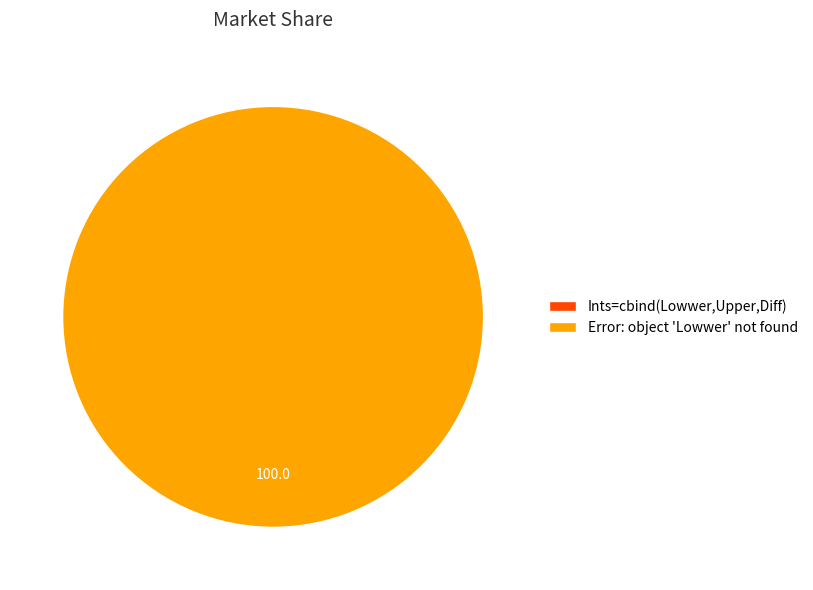

To the nearest percent, what percentage of the pie is Error: object 'Lowwer' not found?

100%